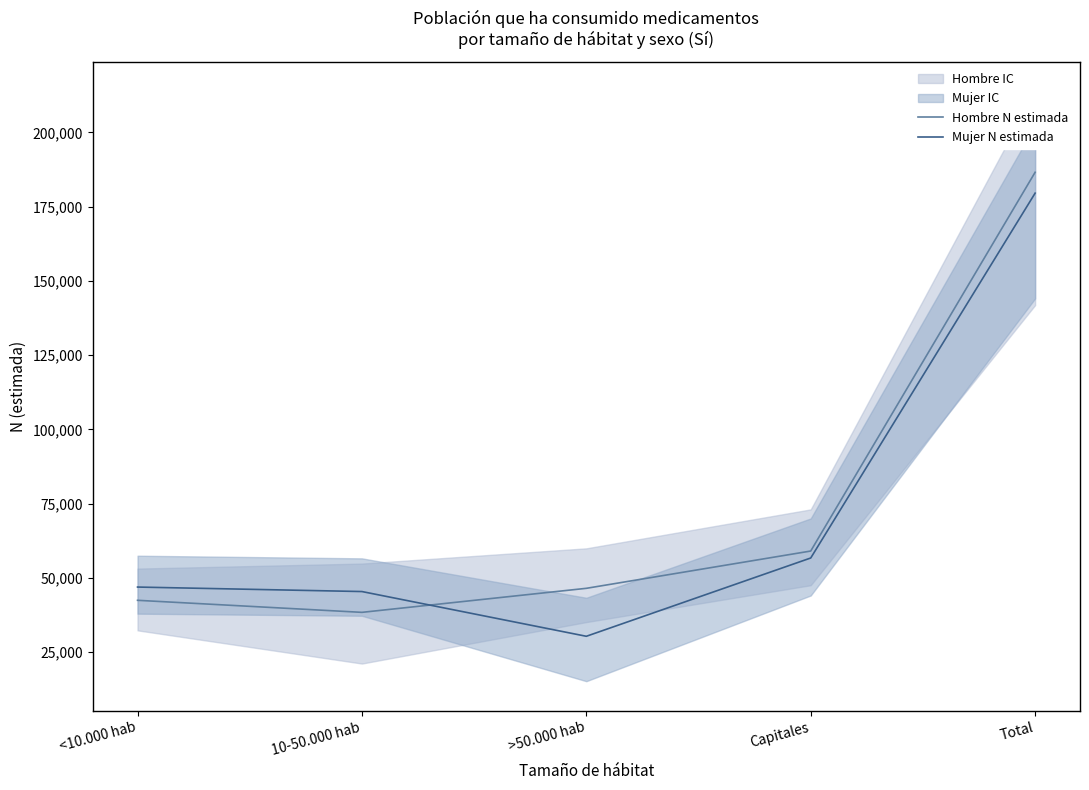

The value of Mujer N estimada at <10.000 hab is 46957. True or false?

True